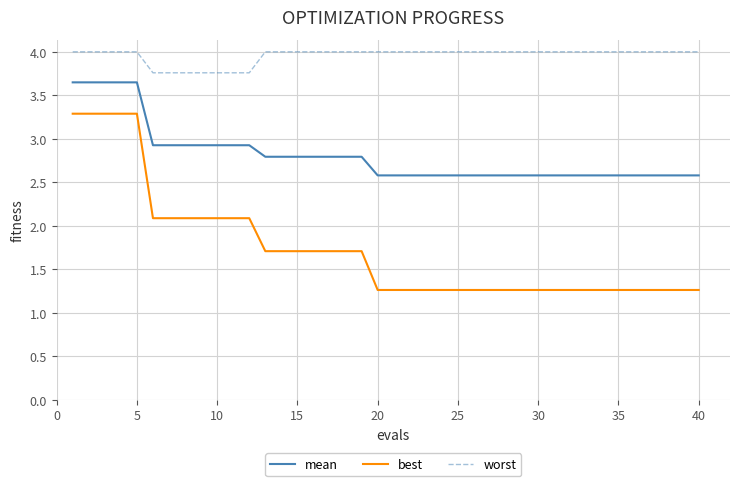

List the series in order of their peak value, lowest first.

best, mean, worst